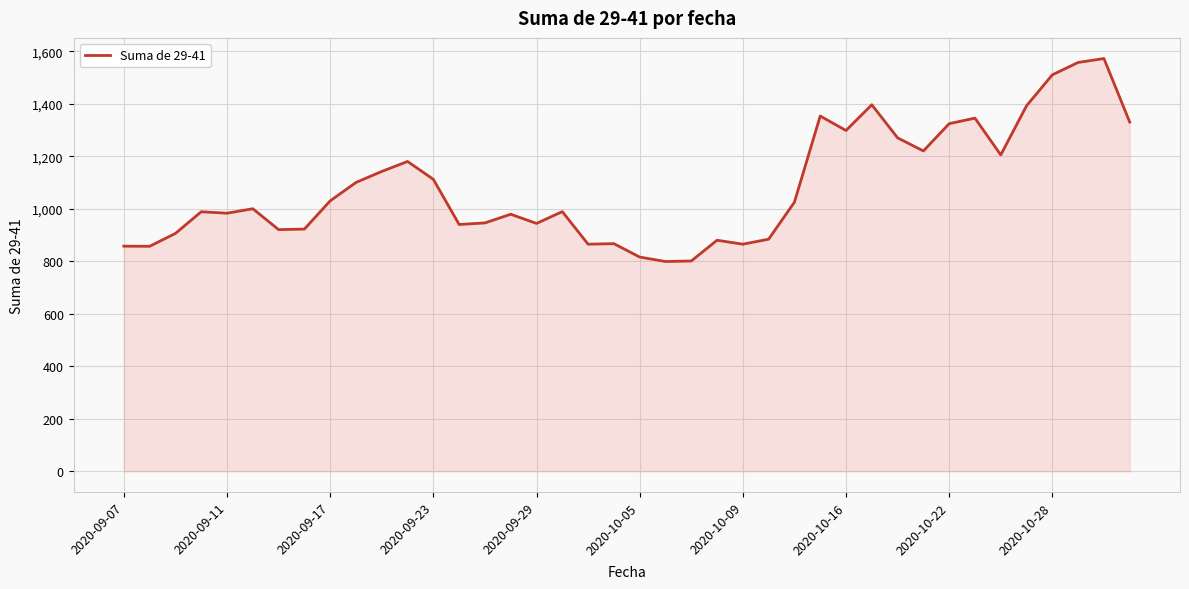

What is the greatest value displayed?

1572.0